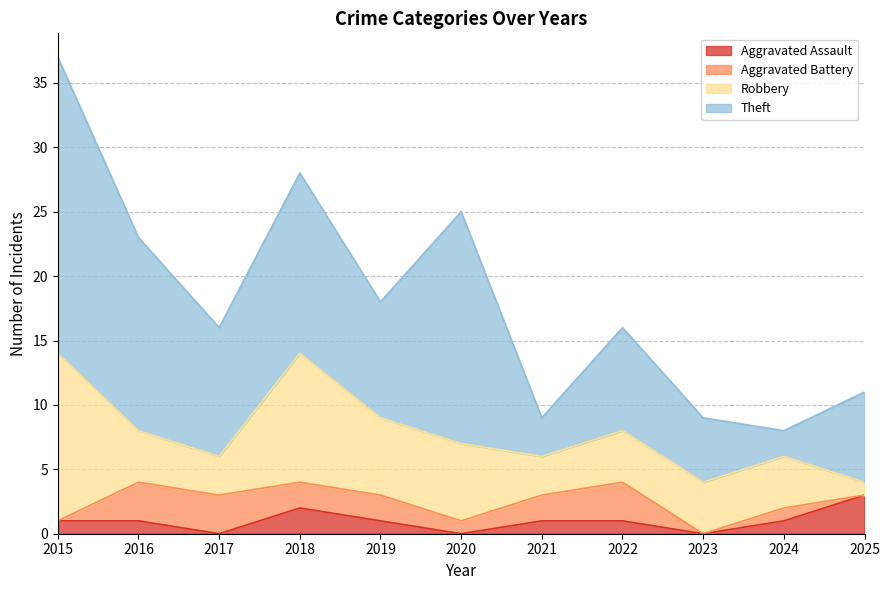

Is it true that Aggravated Assault equals 1 at 2021?

True